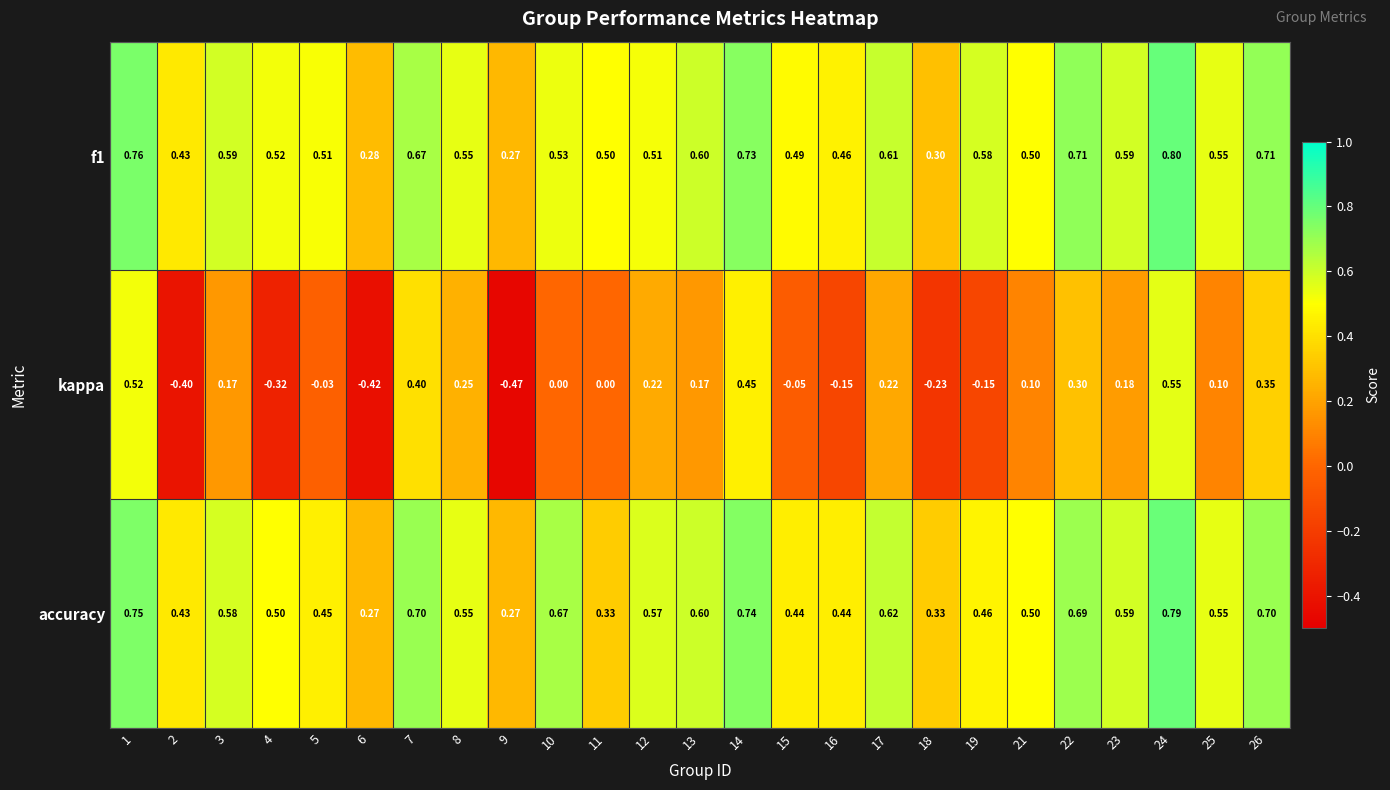

Is the value of f1 at 7 greater than the value of kappa at 16?

Yes